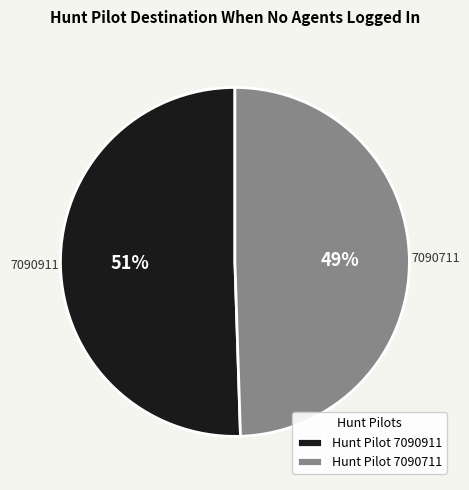

Which category accounts for the majority?

Hunt Pilot 7090911